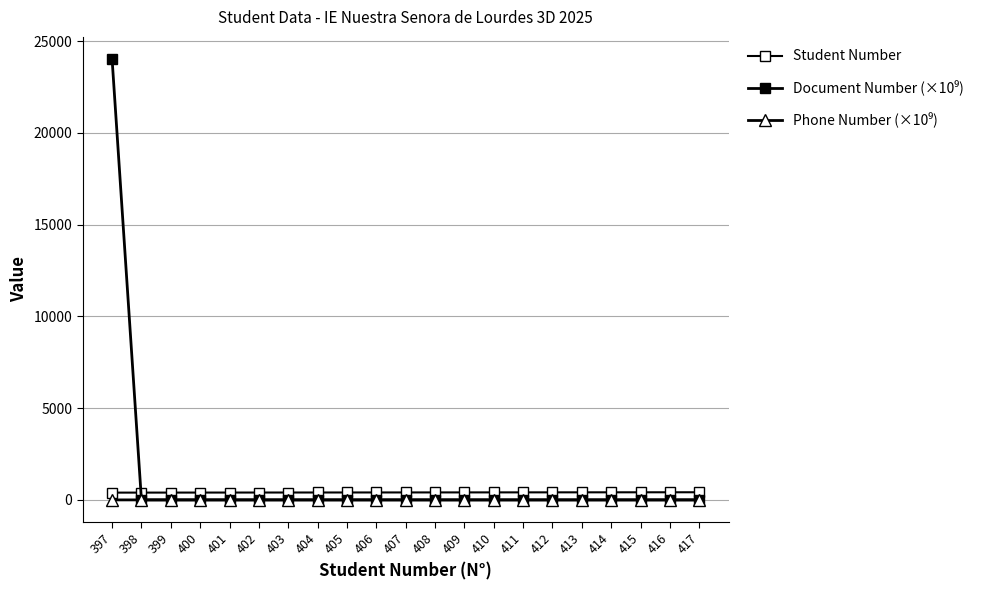

How many data points in Student Number are less than 407?

10